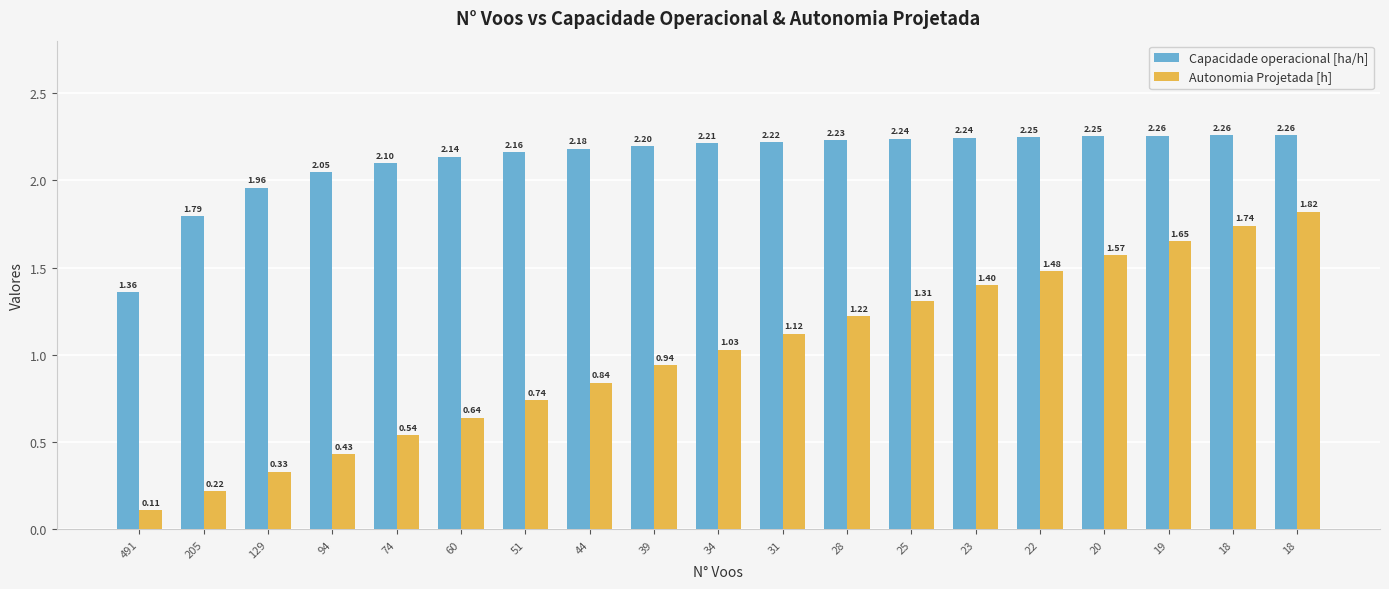

What is the sum of the Capacidade operacional [ha/h] values at 44 and 23?

4.4